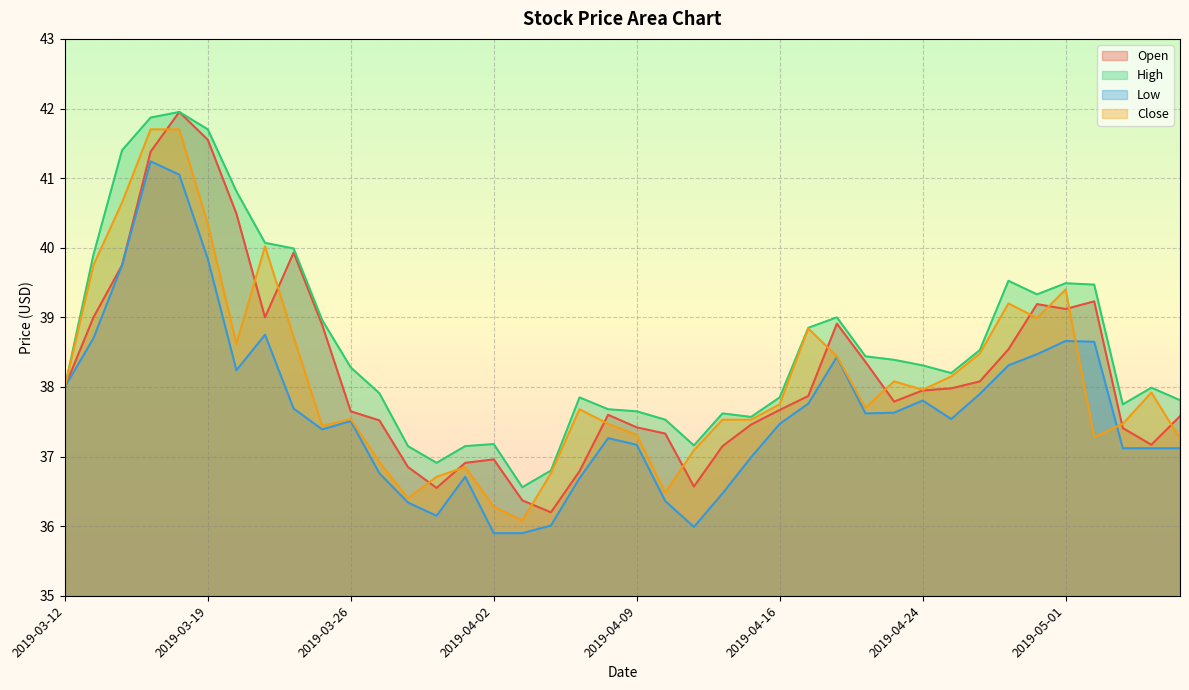

In Close, how many points are lower than both neighbors (excluding endpoints)?

9